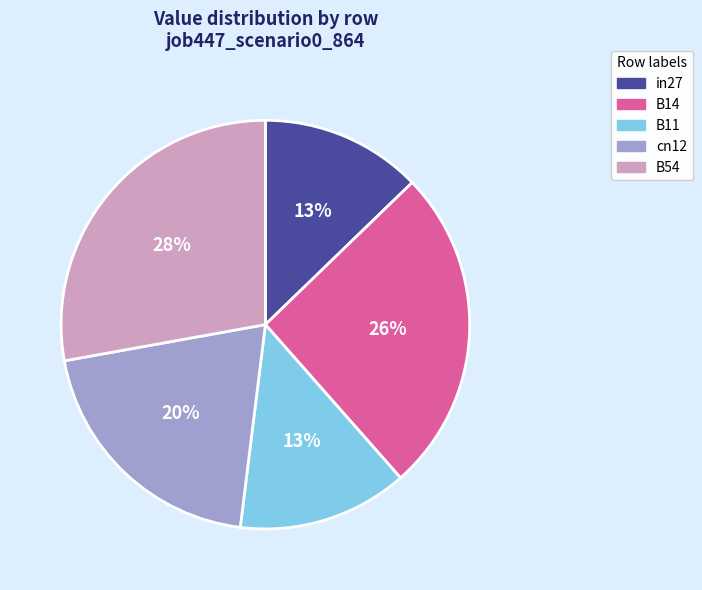

What is the largest slice in the pie chart?

B54